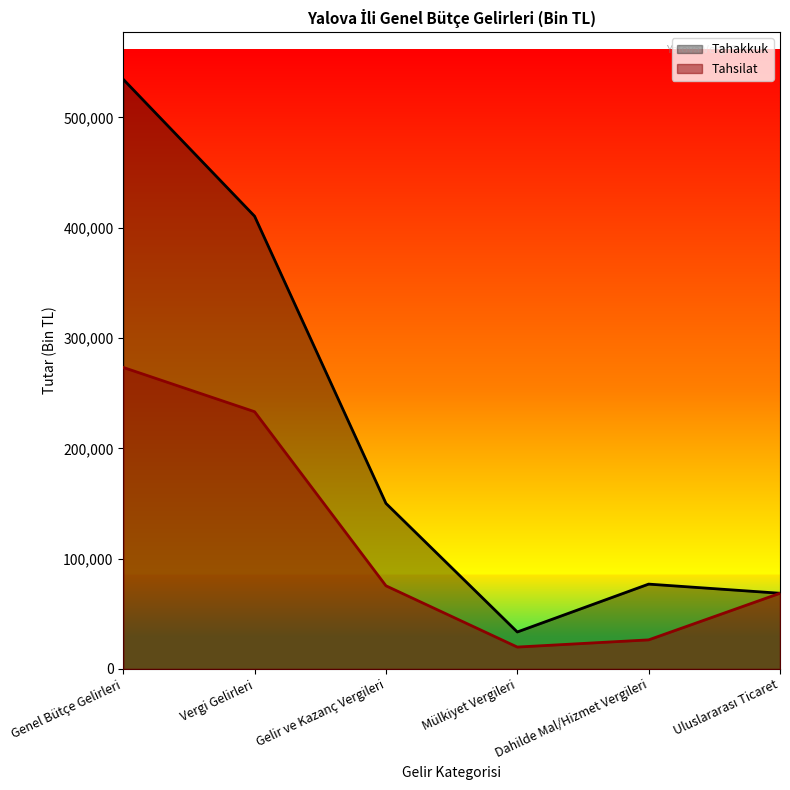

At how many categories does at least one series exceed 338827?

2